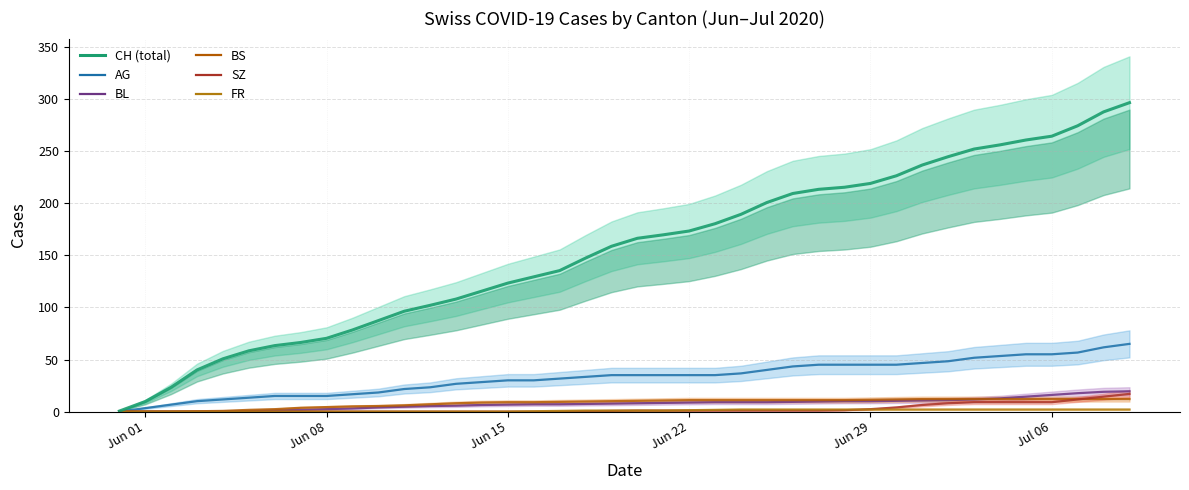

What is the difference between the highest and lowest values at Jun 29?

217.0